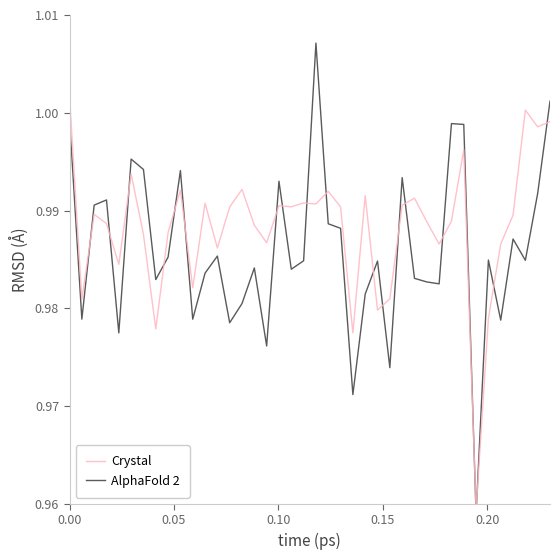

Which series ends up on top after the final intersection of Crystal and AlphaFold 2?

AlphaFold 2